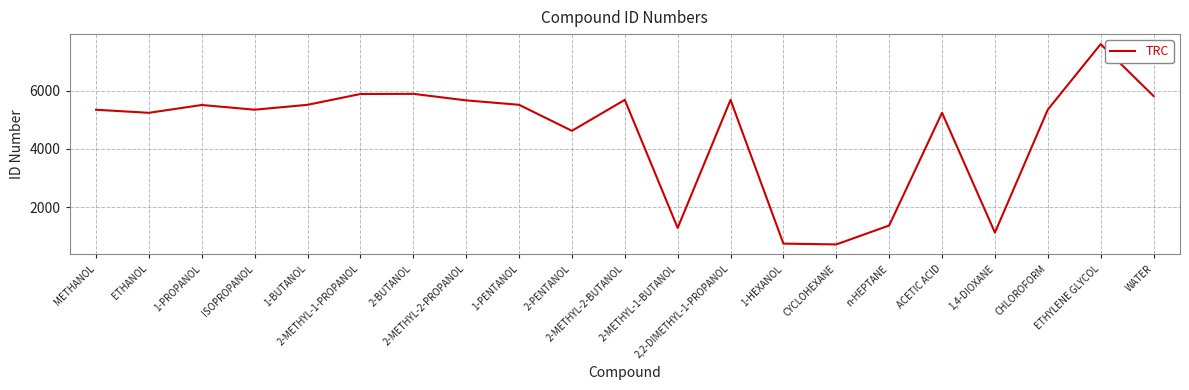

What is the difference between the maximum and minimum values?

6894